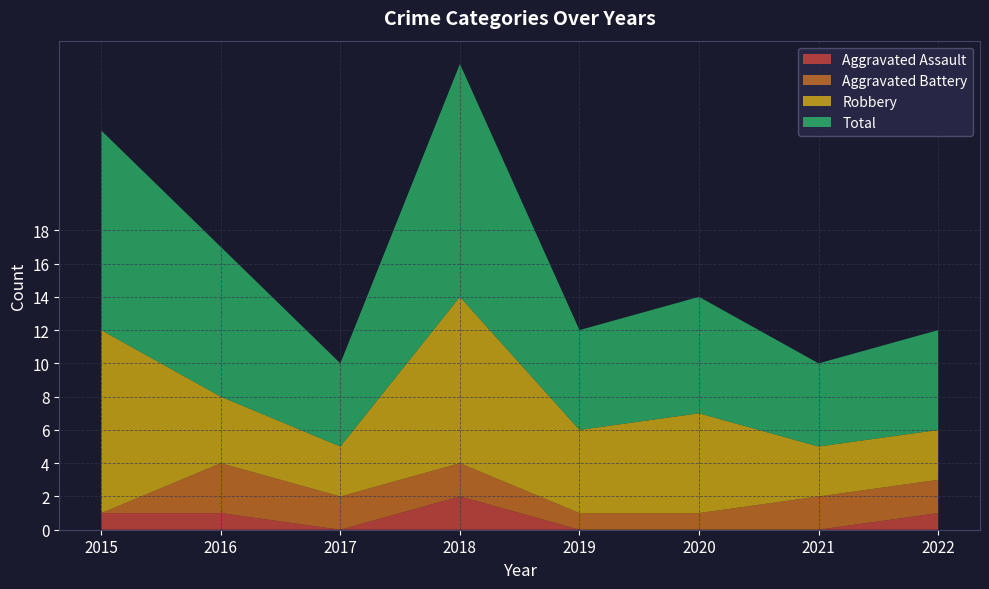

Reading right to left, list all the values displayed in this chart.

Aggravated Assault: 2022=1	2021=0	2020=0	2019=0	2018=2	2017=0	2016=1	2015=1
Aggravated Battery: 2022=2	2021=2	2020=1	2019=1	2018=2	2017=2	2016=3	2015=0
Robbery: 2022=3	2021=3	2020=6	2019=5	2018=10	2017=3	2016=4	2015=11
Total: 2022=6	2021=5	2020=7	2019=6	2018=14	2017=5	2016=9	2015=12